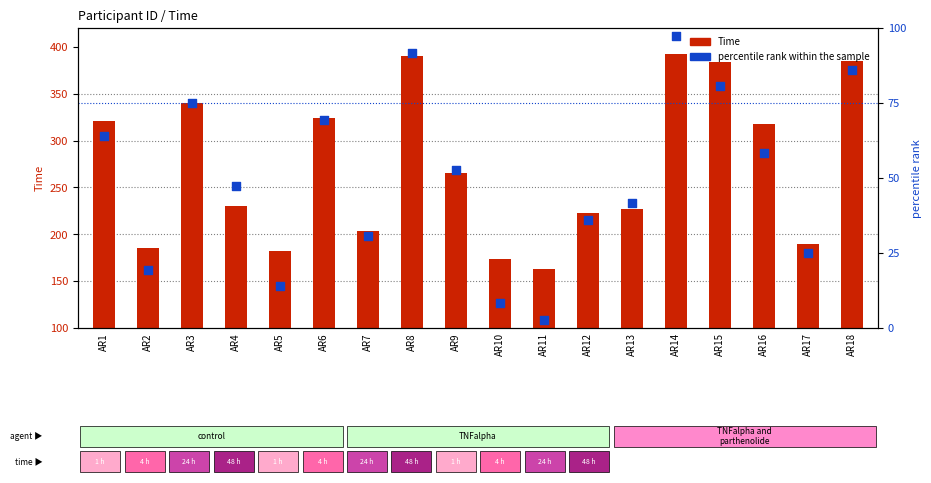

At which category is the sum across all series the highest?

AR14